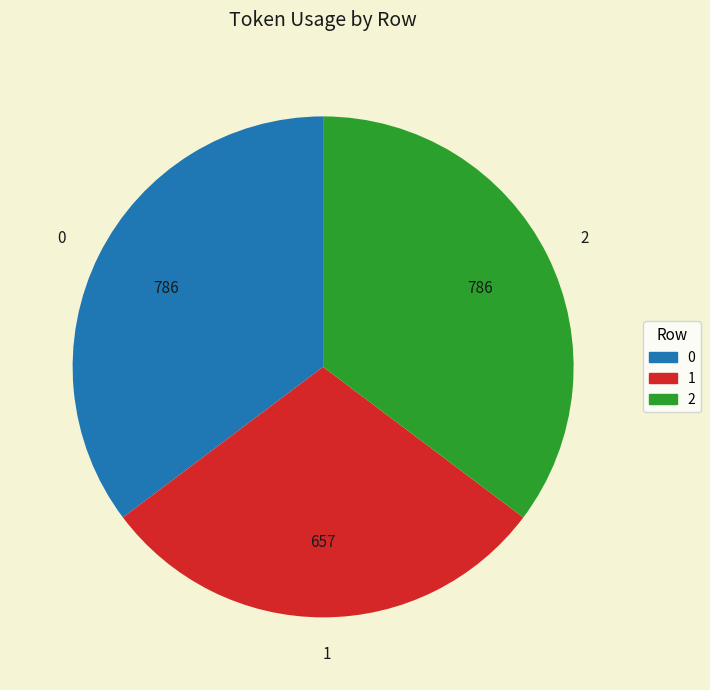

Is there a majority slice in this chart?

No